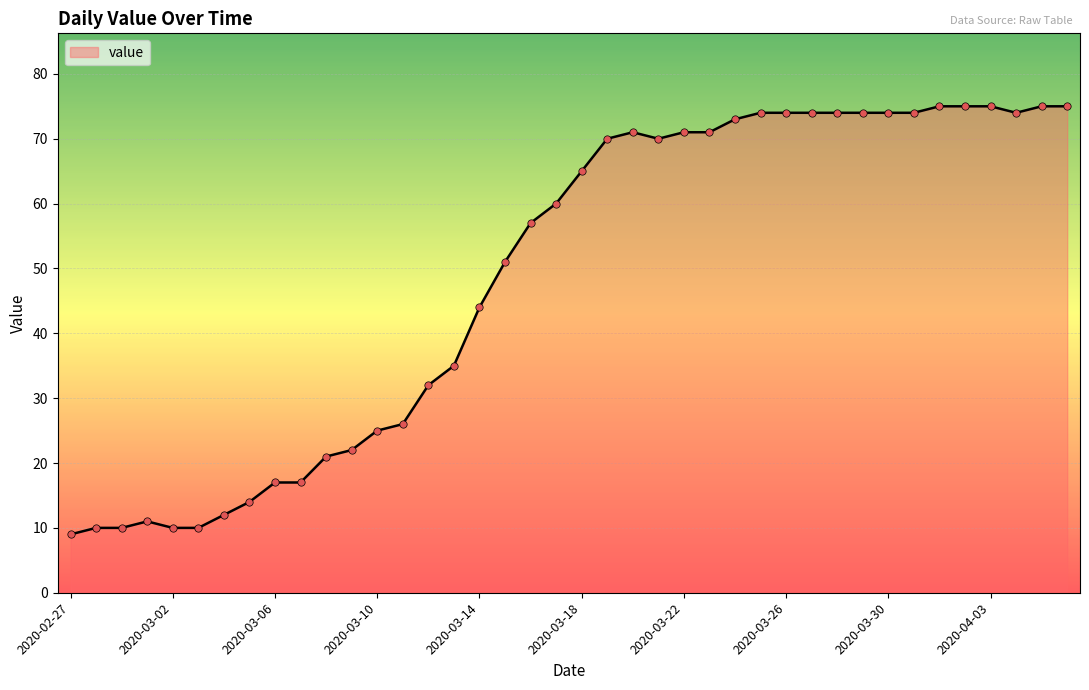

What is the maximum value shown in the chart?

75